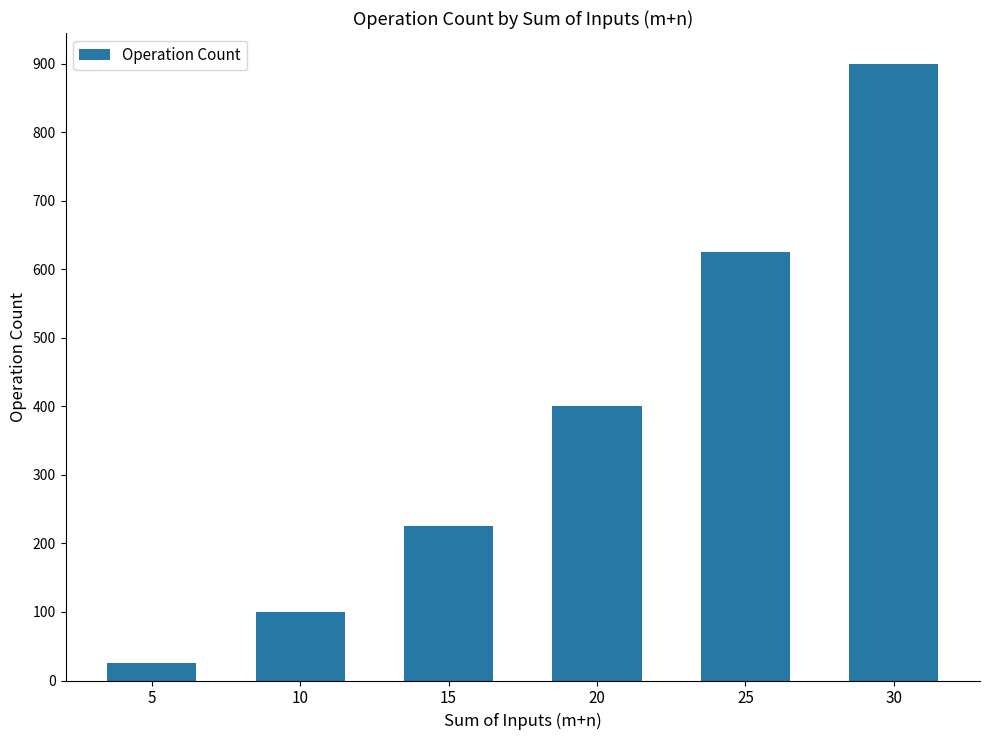

The chart shows a value of 25 at 5. True or false?

True